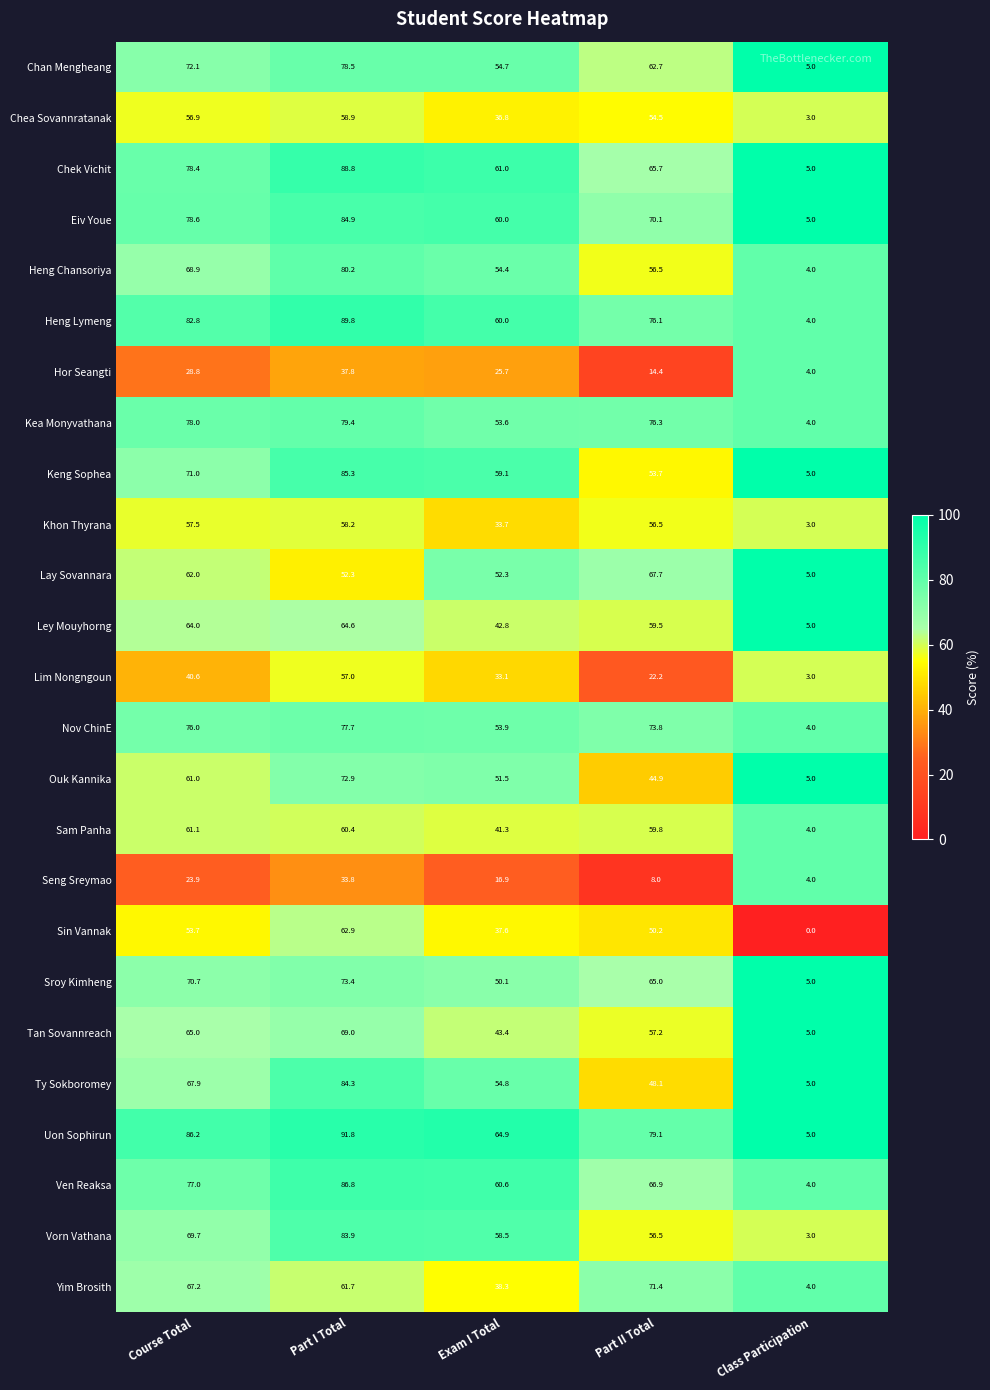

Which series has the largest total across all categories?

Uon Sophirun